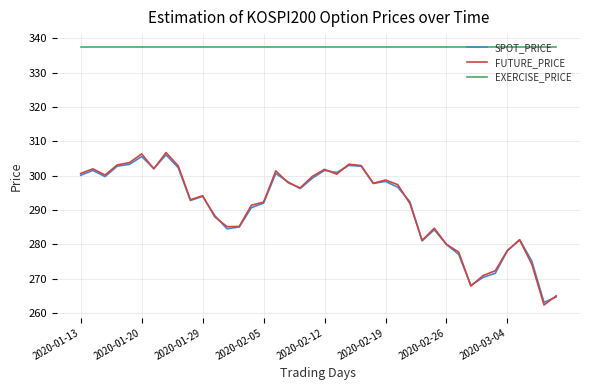

What is the greatest value displayed?

337.5